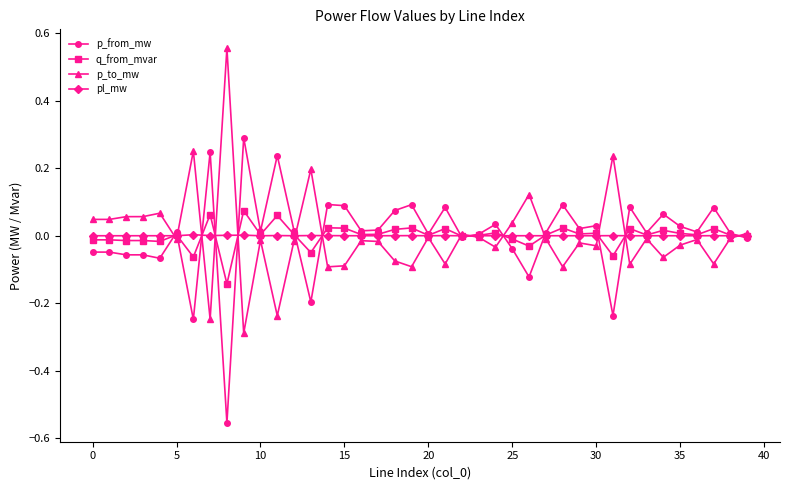

True or false: q_from_mvar and p_from_mw cross at least once.

True